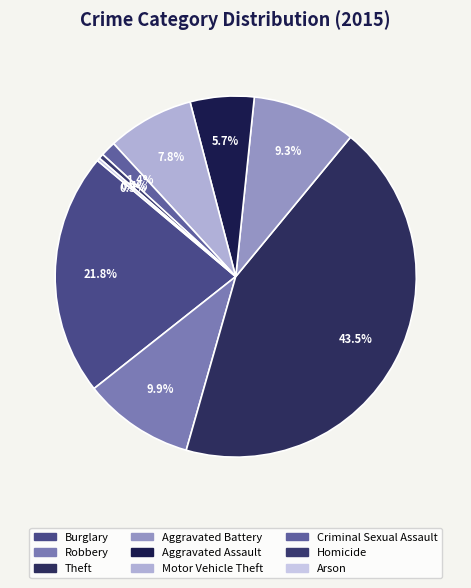

Which category has the smallest portion of the pie?

Arson